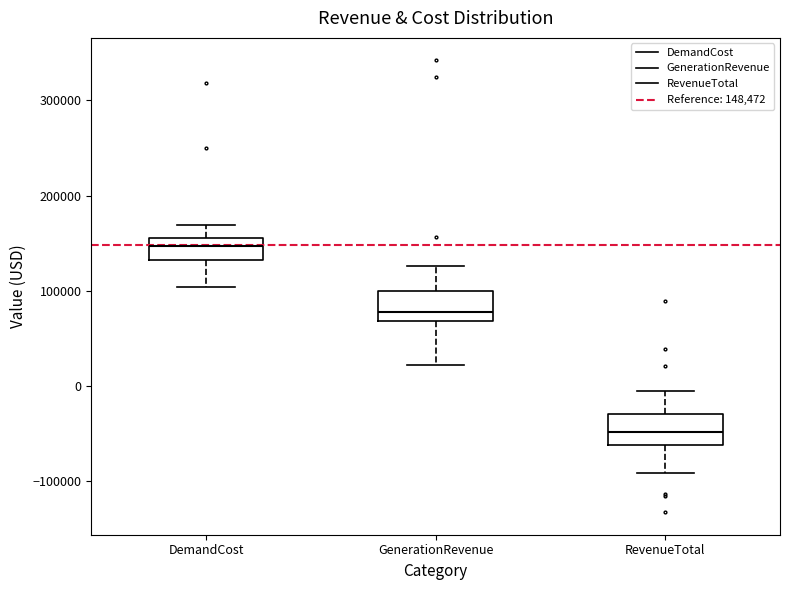

Which box's median line is the highest?

DemandCost